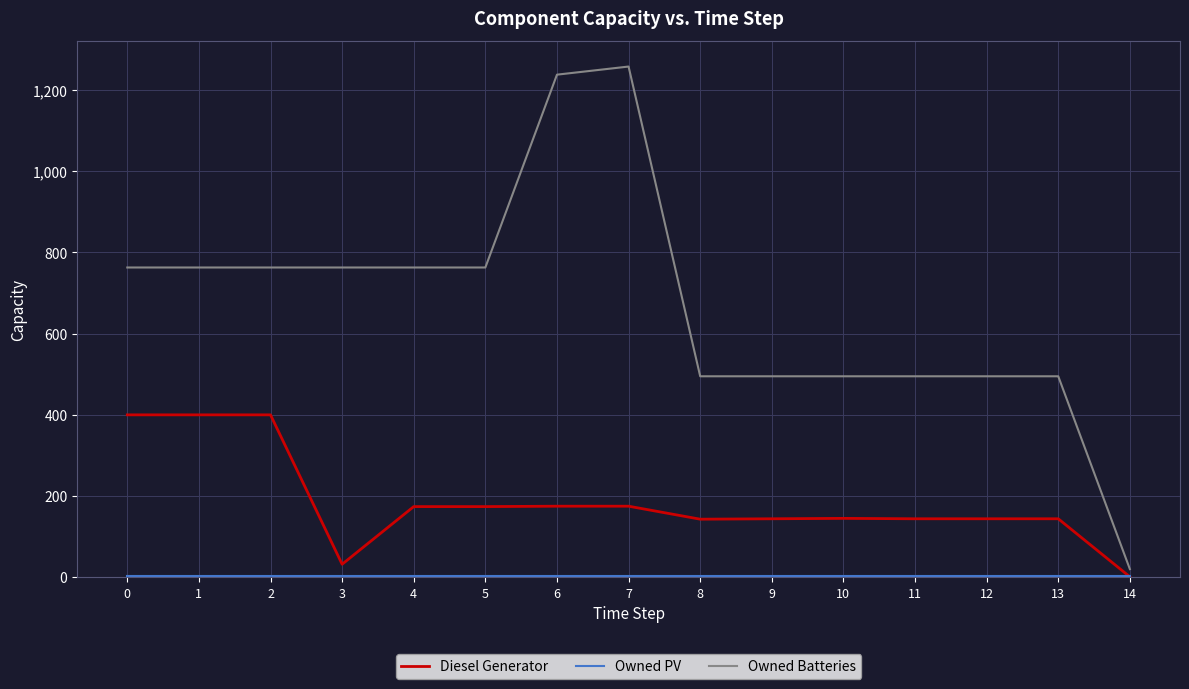

Which series has the largest total across all categories?

Owned Batteries